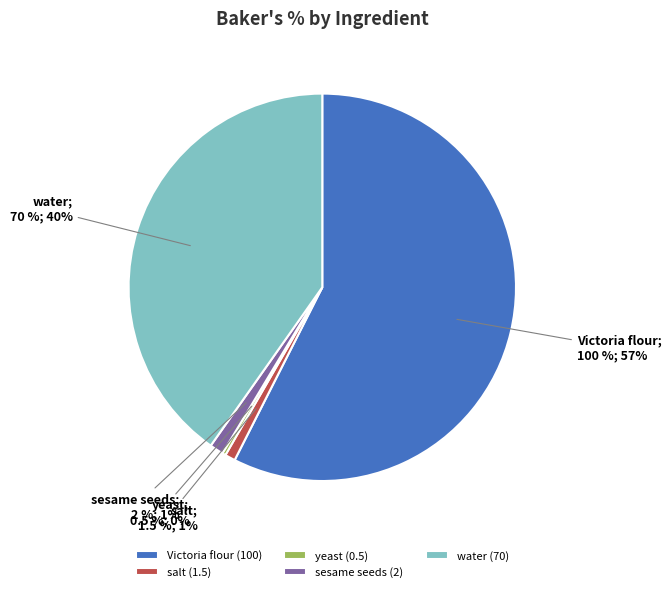

To the nearest percent, what is the combined percentage of sesame seeds and yeast?

1%